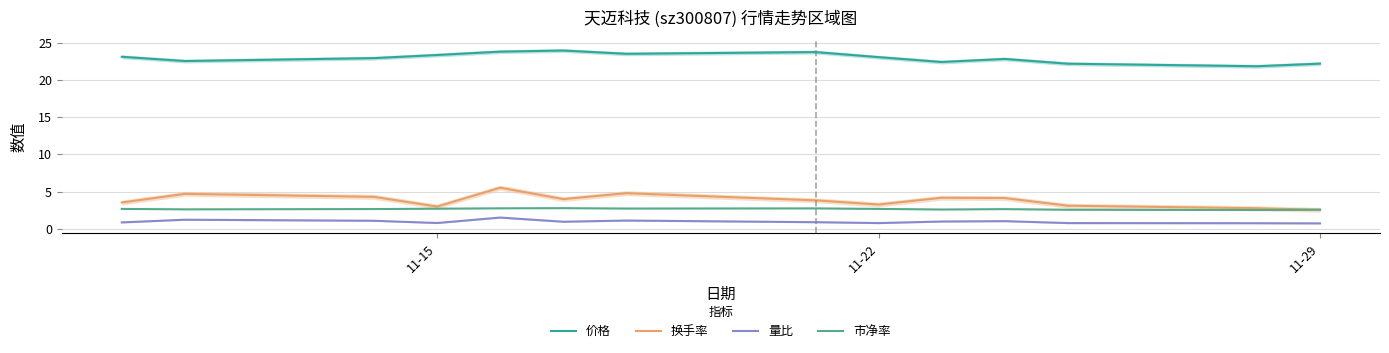

How many values in the 价格 series exceed 23?

7